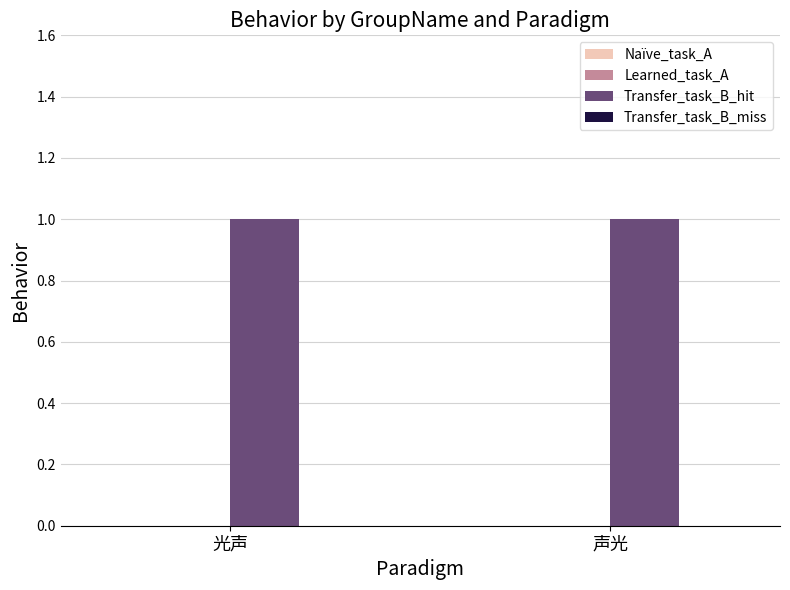

At which label is Transfer_task_B_miss closest to 0?

光声